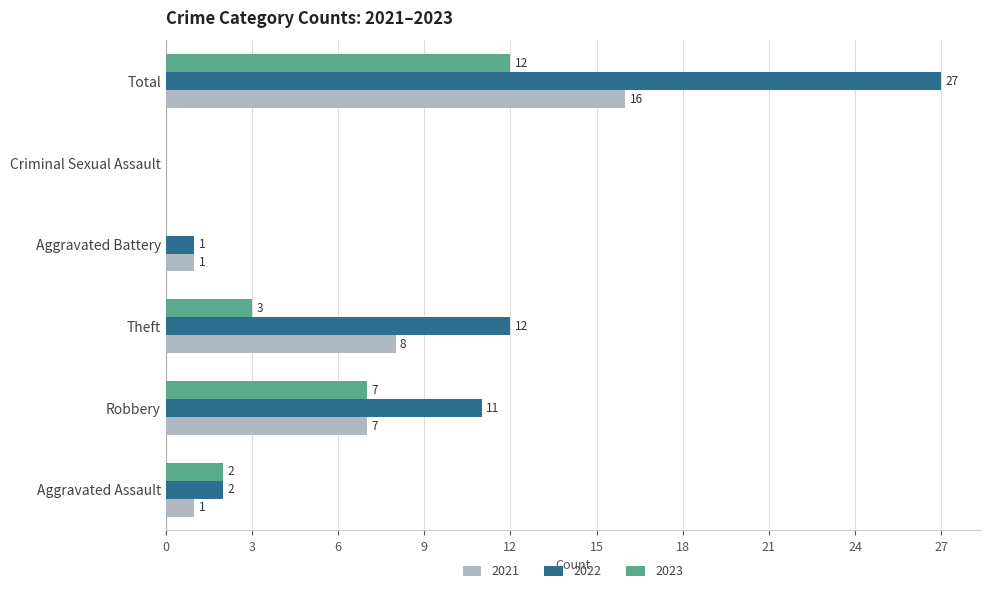

The value of 2021 at Theft is 12. True or false?

False